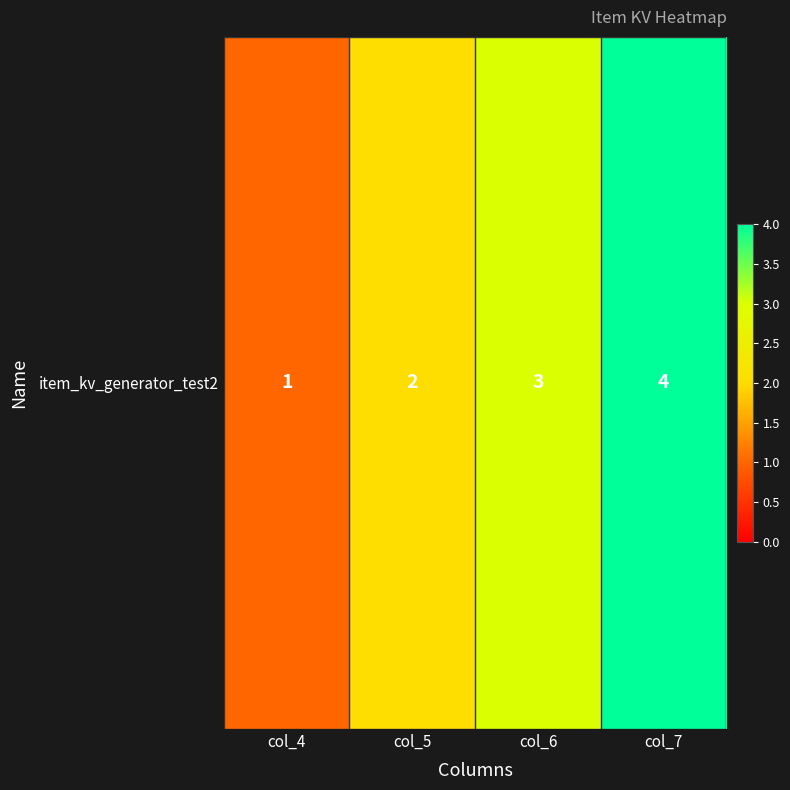

What is the sum of the values at col_4 and col_5?

3